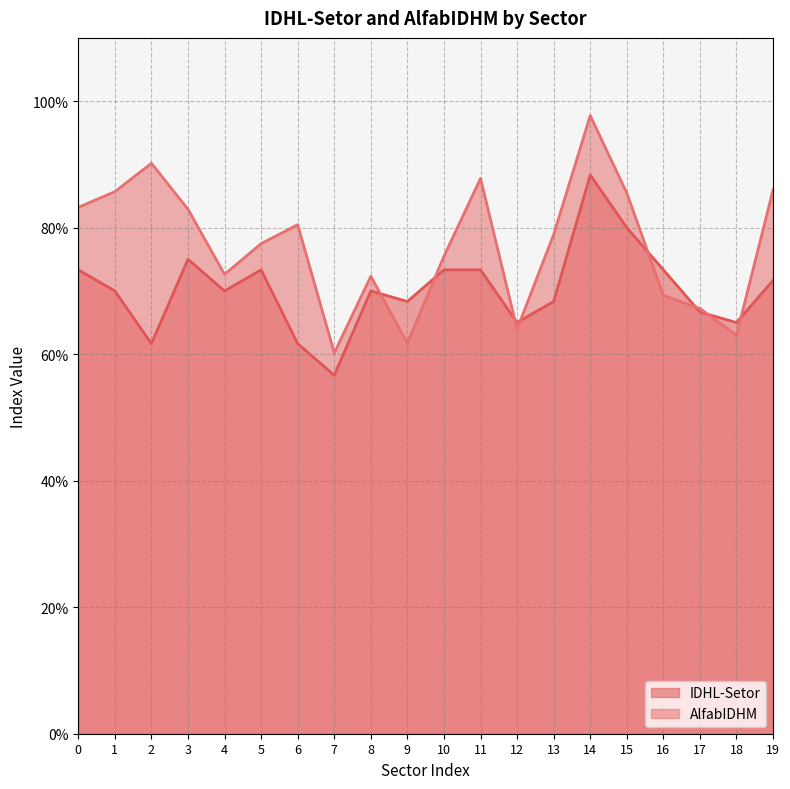

What is the value of the IDHL-Setor point at the 13th from the left?

0.7